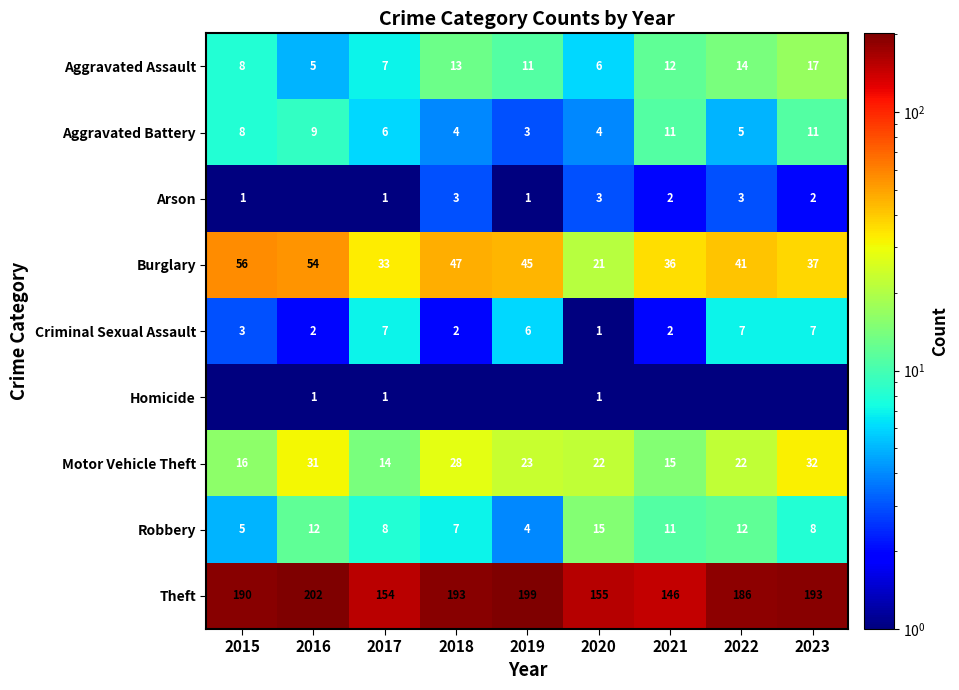

Which category has the highest value in the Theft series?

2016